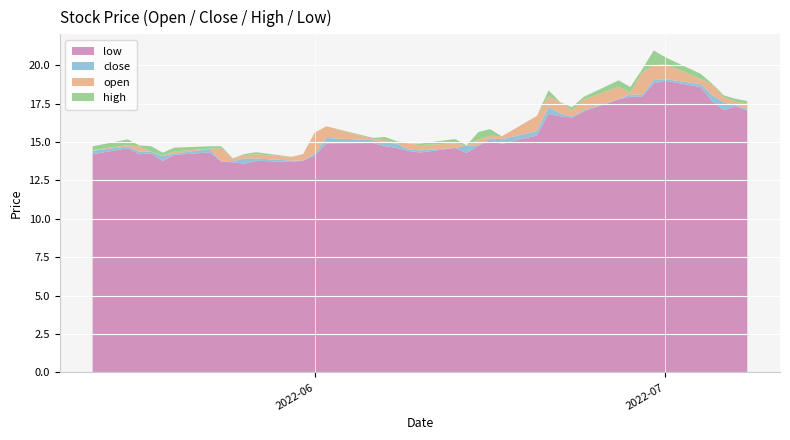

Reading right to left, what are all the values shown in this chart?

open: 17.5	17.6	17.6	18.8	19.1	20.1	19.0	18.1	18.2	17.8	17.1	16.7	17.6	17.3	15.7	15.4	15.2	14.8	14.8	14.6	14.5	14.9	15.0	15.1	15.2	16.0	14.2	13.8	14.0	14.2	13.9	13.8	14.6	14.6	14.2	14.1	14.4	14.7	14.8	14.5
close: 17.2	17.4	17.9	18.0	18.8	19.1	20.0	19.5	18.1	18.6	17.8	17.1	16.9	18.0	16.7	15.2	15.4	15.2	14.8	14.9	14.8	14.5	14.9	15.0	15.1	15.3	15.6	14.2	13.8	13.9	14.1	13.9	13.7	14.6	14.4	14.1	14.4	14.4	14.7	14.4
high: 17.7	17.8	18.0	18.8	19.4	20.5	21.0	19.7	18.6	19.0	17.9	17.3	17.6	18.4	16.7	15.4	15.8	15.7	14.8	15.2	14.9	14.9	15.1	15.3	15.3	16.0	15.6	14.2	14.0	14.3	14.2	13.9	14.7	14.7	14.6	14.3	14.7	14.8	15.2	14.7
low: 17.0	17.3	17.1	17.7	18.6	19.0	18.8	17.9	17.9	17.8	17.0	16.6	16.7	16.8	15.4	14.9	15.1	14.8	14.3	14.6	14.3	14.4	14.6	14.7	14.9	14.9	14.1	13.8	13.7	13.8	13.6	13.7	13.7	14.3	14.2	13.8	14.3	14.2	14.6	14.2